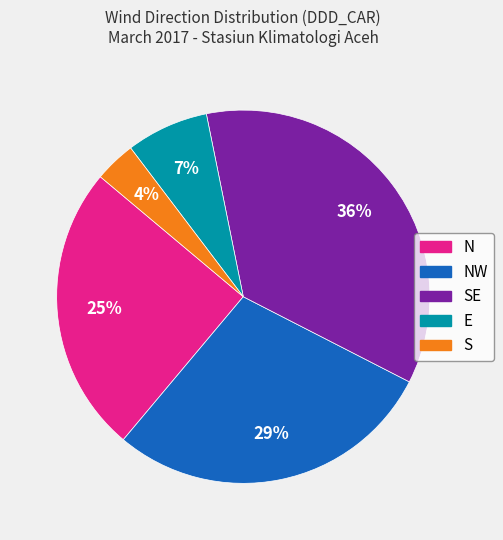

To the nearest percent, what is the difference between the largest and smallest slice percentages?

32%